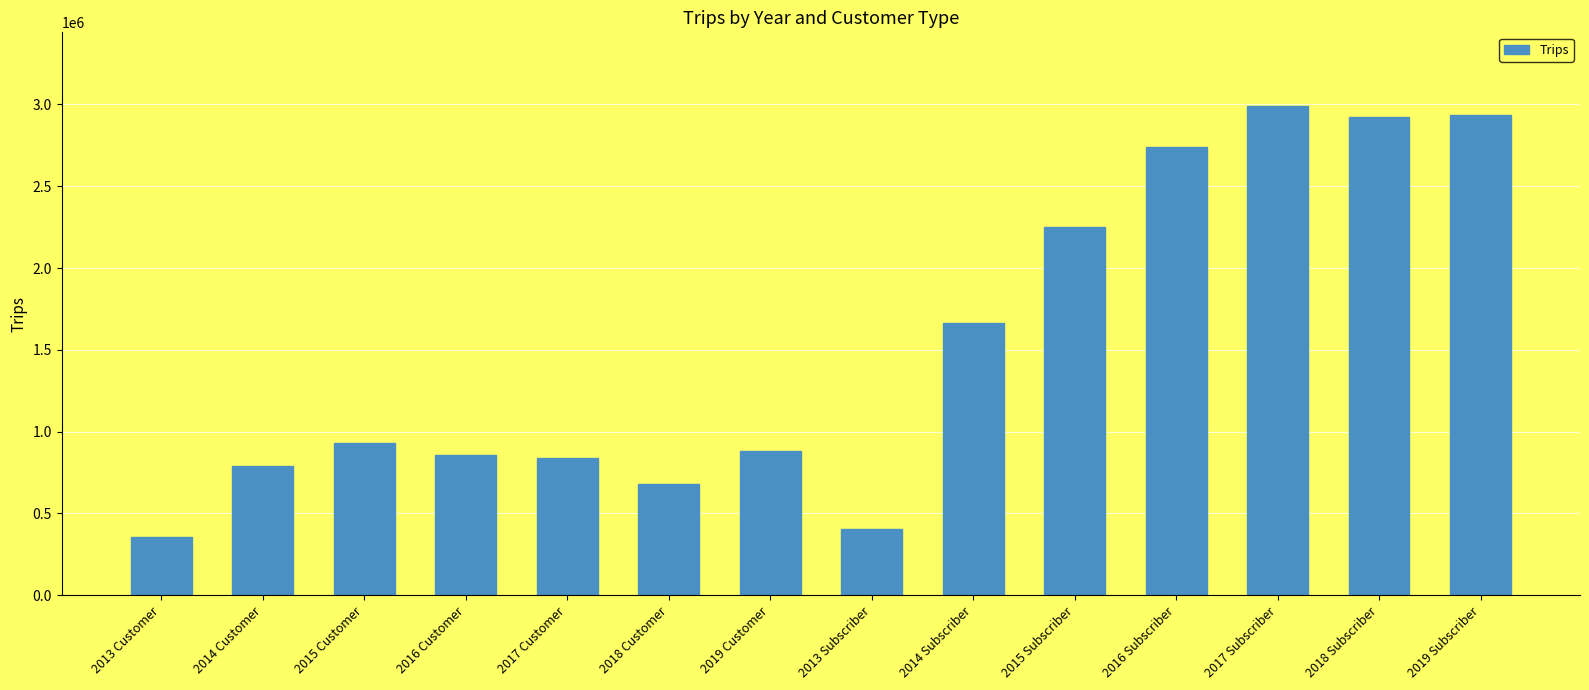

The chart shows a value of 791240 at 2014 Customer. True or false?

True